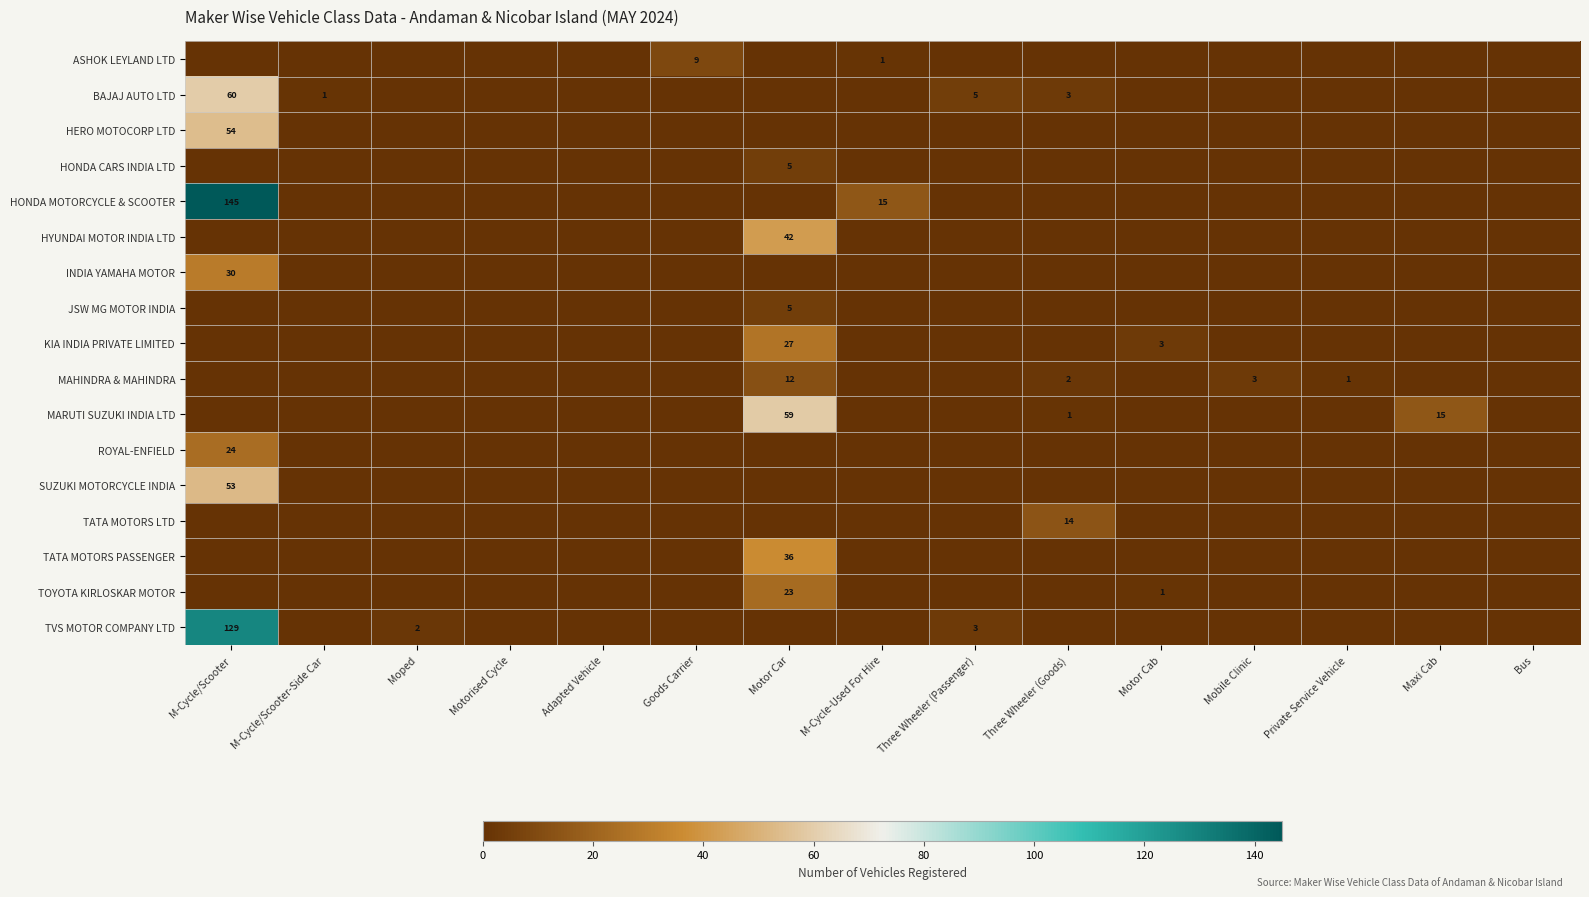

The value of ROYAL-ENFIELD at M-Cycle/Scooter is 24. True or false?

True